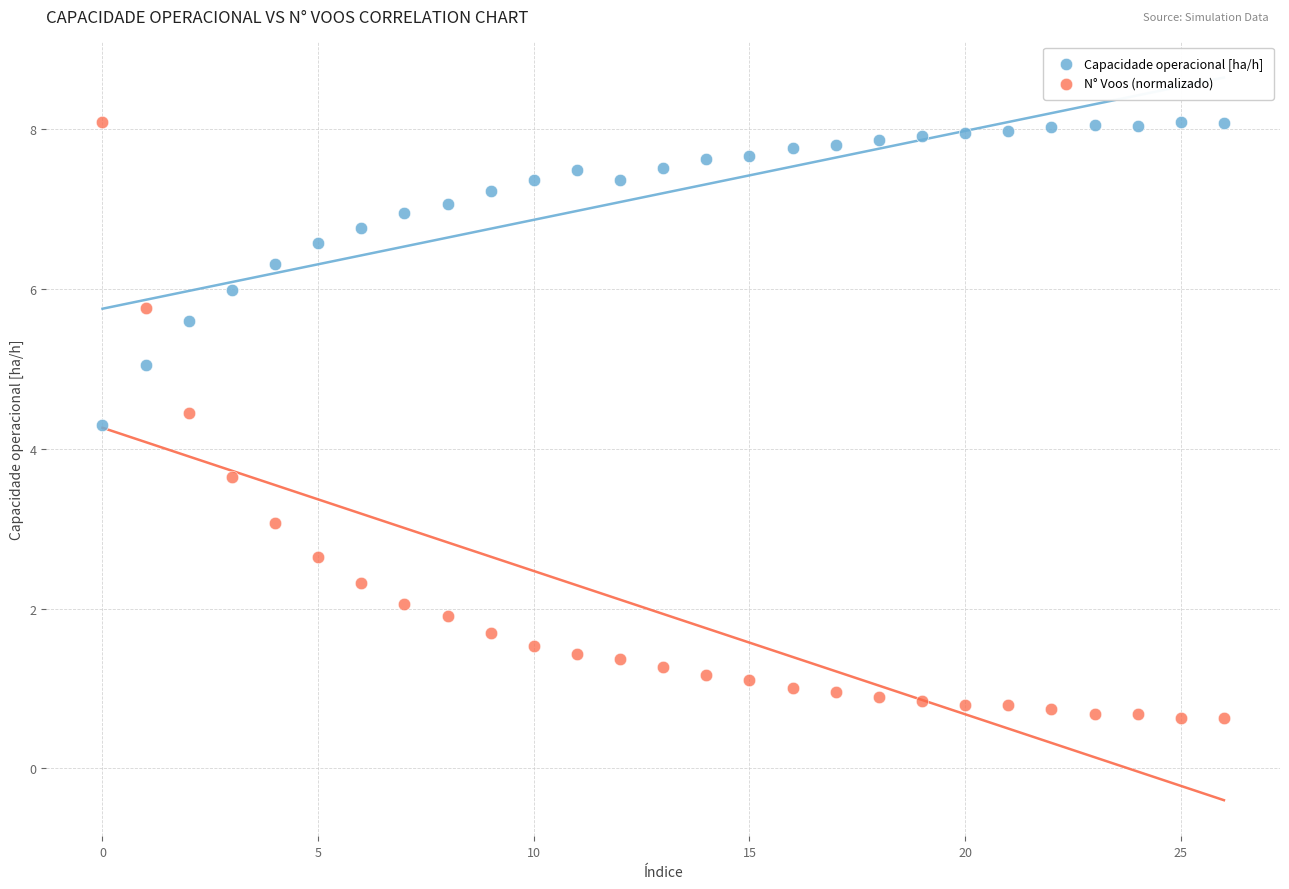

Which series contains the lowest Y value?

N° Voos (normalizado)